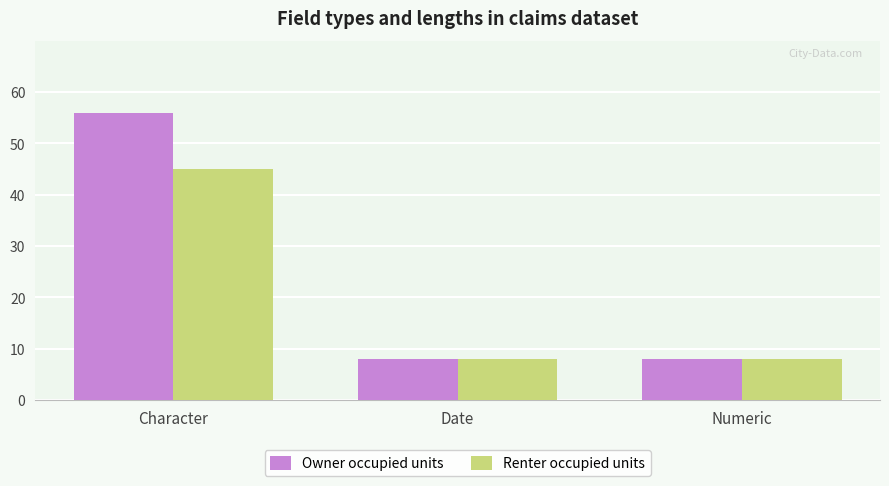

What is the value of the Owner occupied units bar at the 3rd from the left?

8